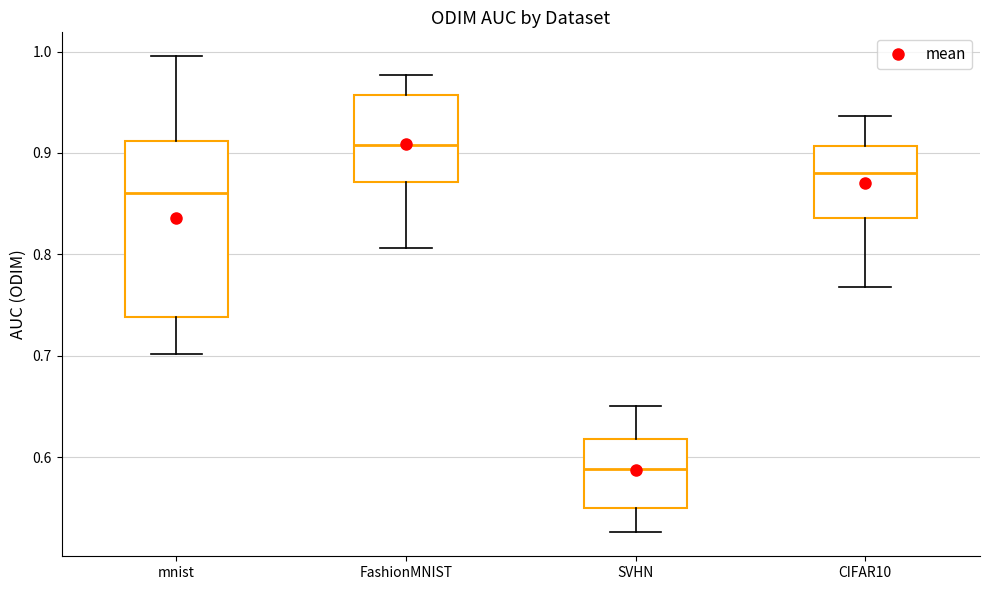

Where is the upper edge of the box for mnist on the y-axis? The values are not printed on the chart, so give them approximately, as read against the axis.

0.91